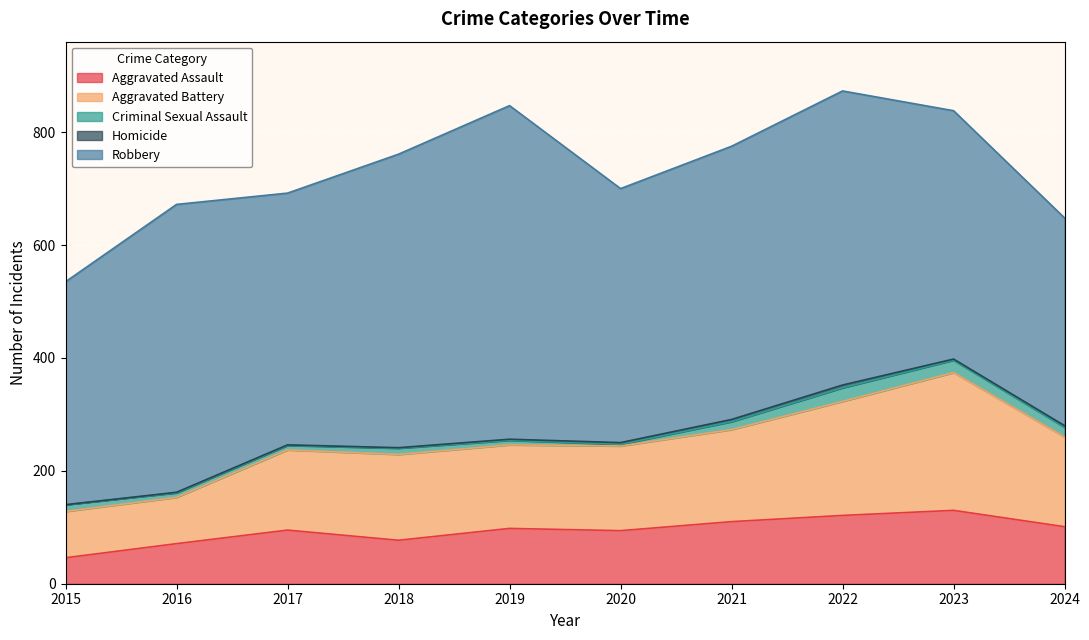

How many Criminal Sexual Assault values are between 8 and 17?

7